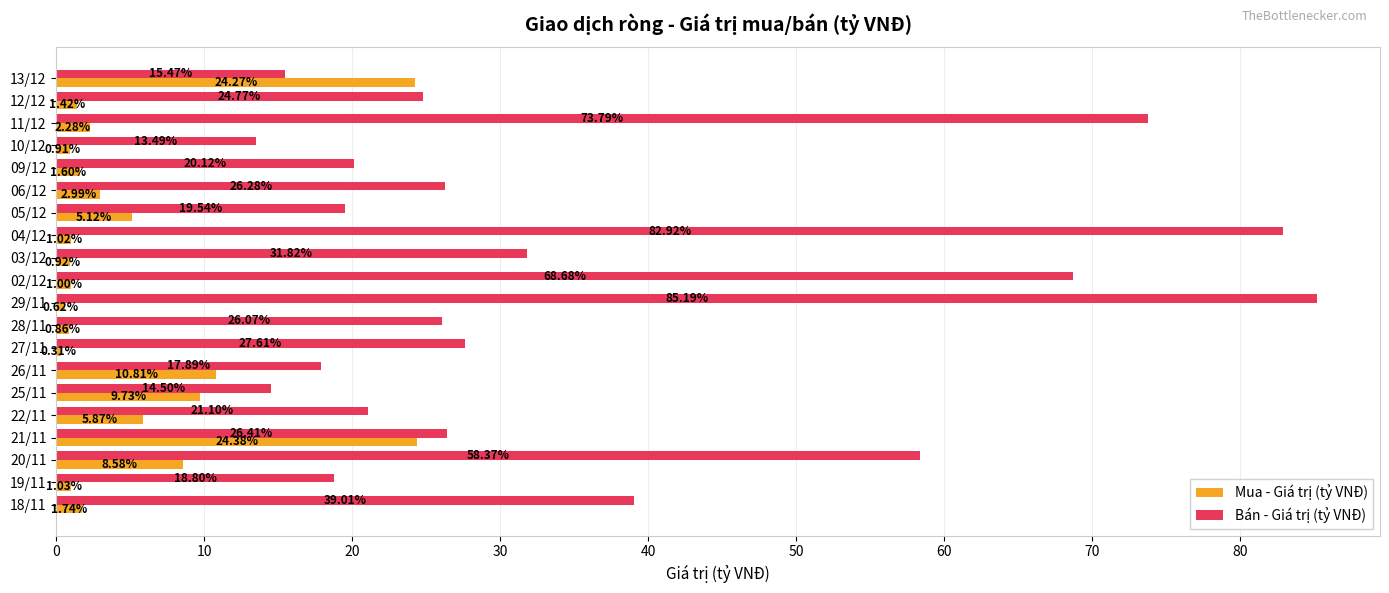

How many data points in Bán - Giá trị (tỷ VNĐ) are less than 26?

9